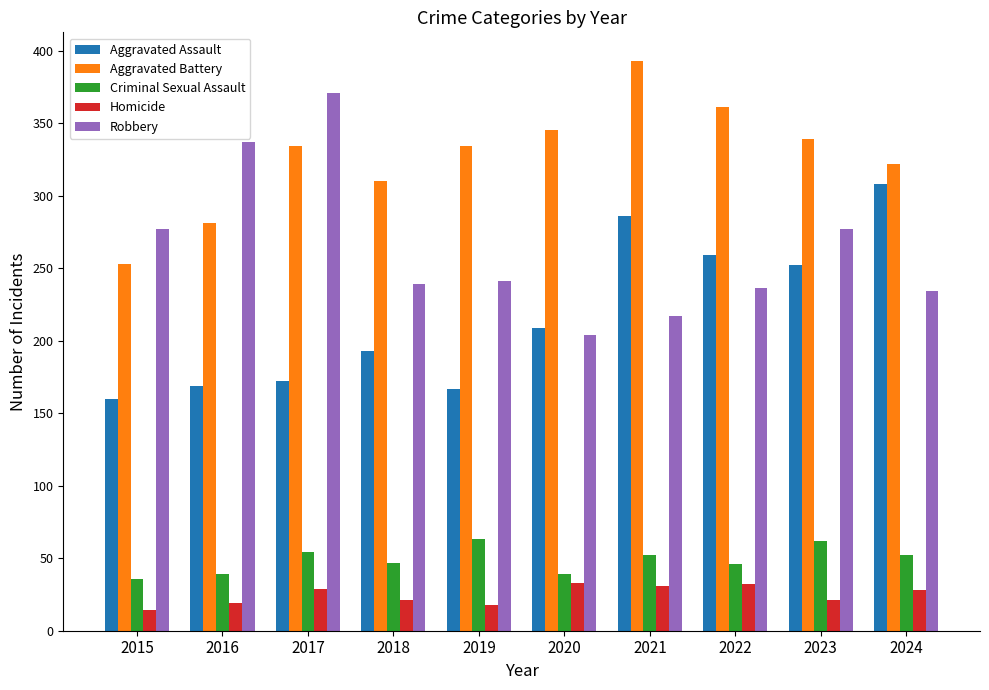

What is the maximum value for Criminal Sexual Assault?

63